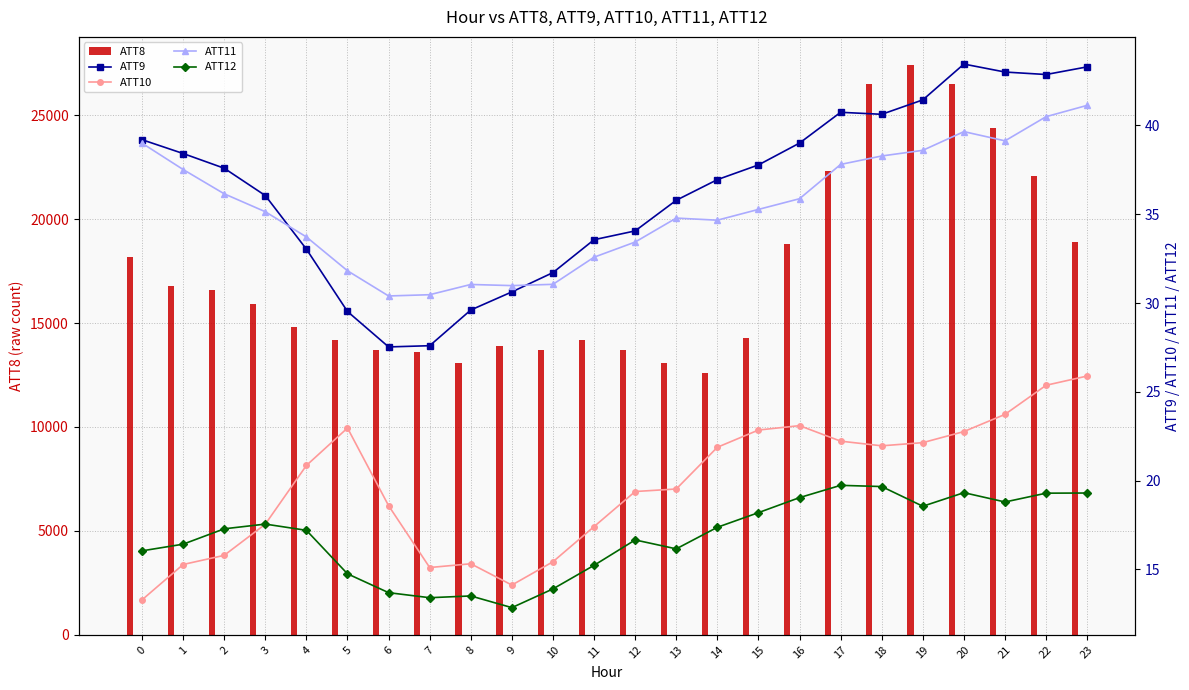

What is the sum of the ATT12 values at 4 and 10?

31.1